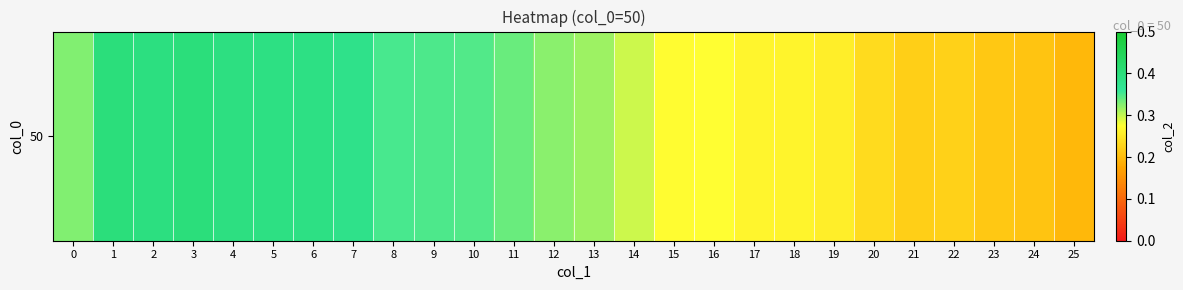

Is it true that the value at 3 is 0.1?

False